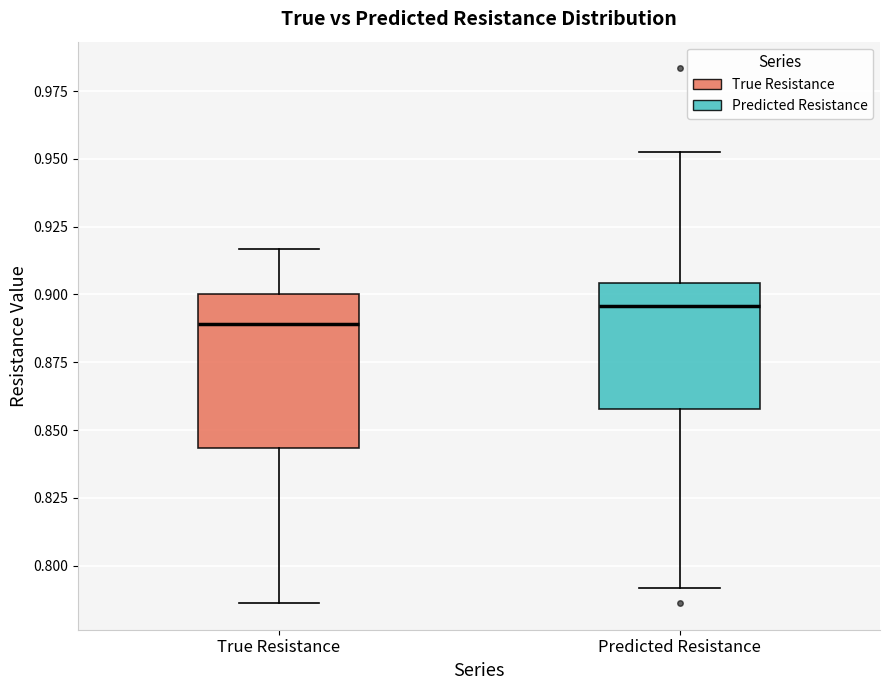

Where does the median line of the box for True Resistance sit on the y-axis? The values are not printed on the chart, so give them approximately, as read against the axis.

0.890